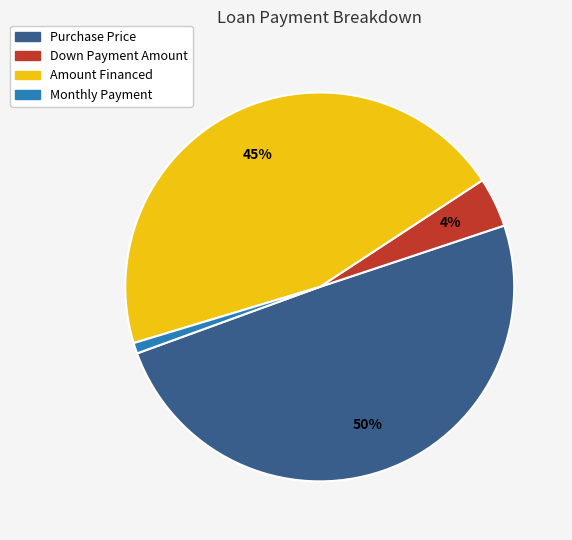

To the nearest percent, what is the combined percentage of Amount Financed and Purchase Price?

95%